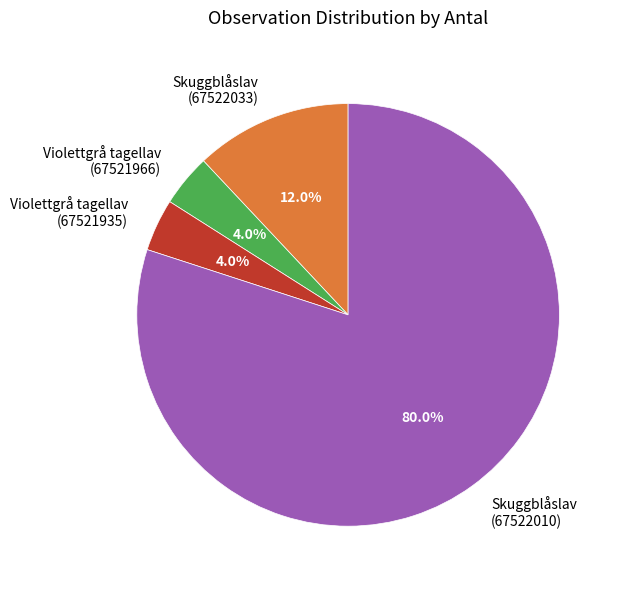

What is the ratio of the value at Skuggblåslav (67522010) to the value at Violettgrå tagellav (67521935)?

20.0